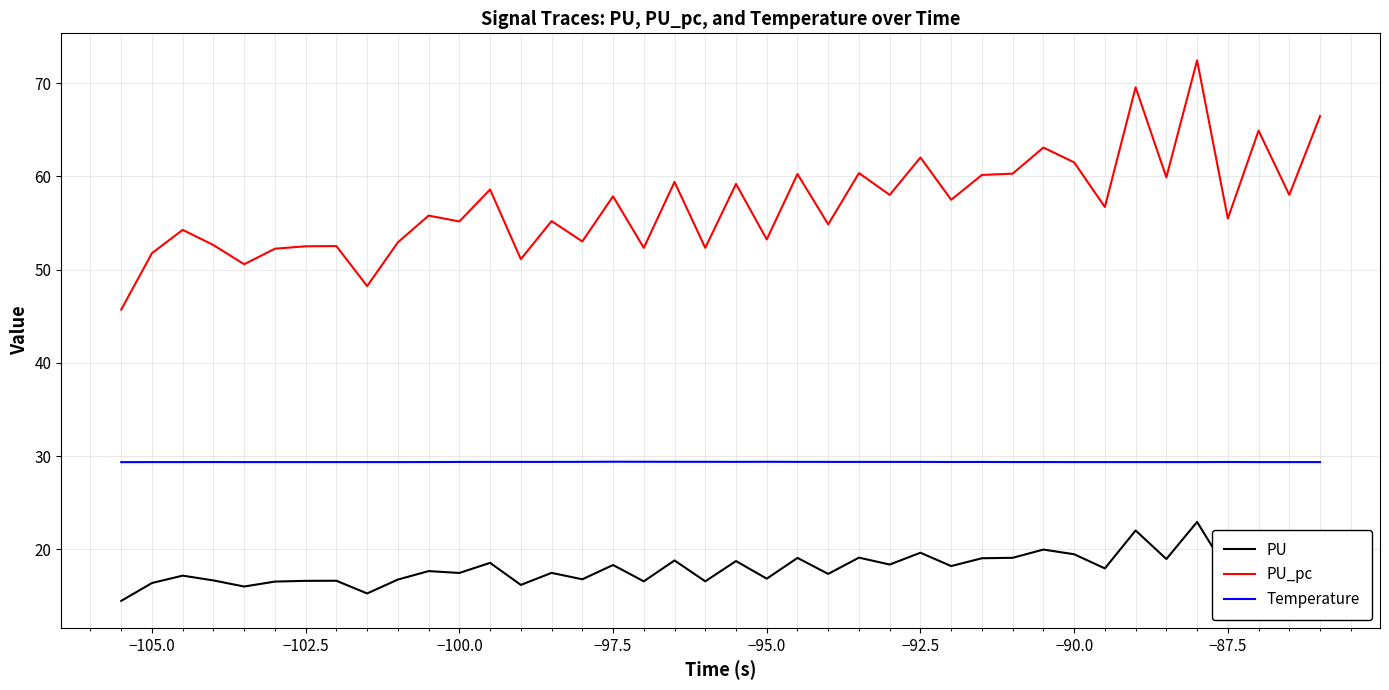

Rank the series by their maximum value, from highest to lowest.

PU_pc, Temperature, PU